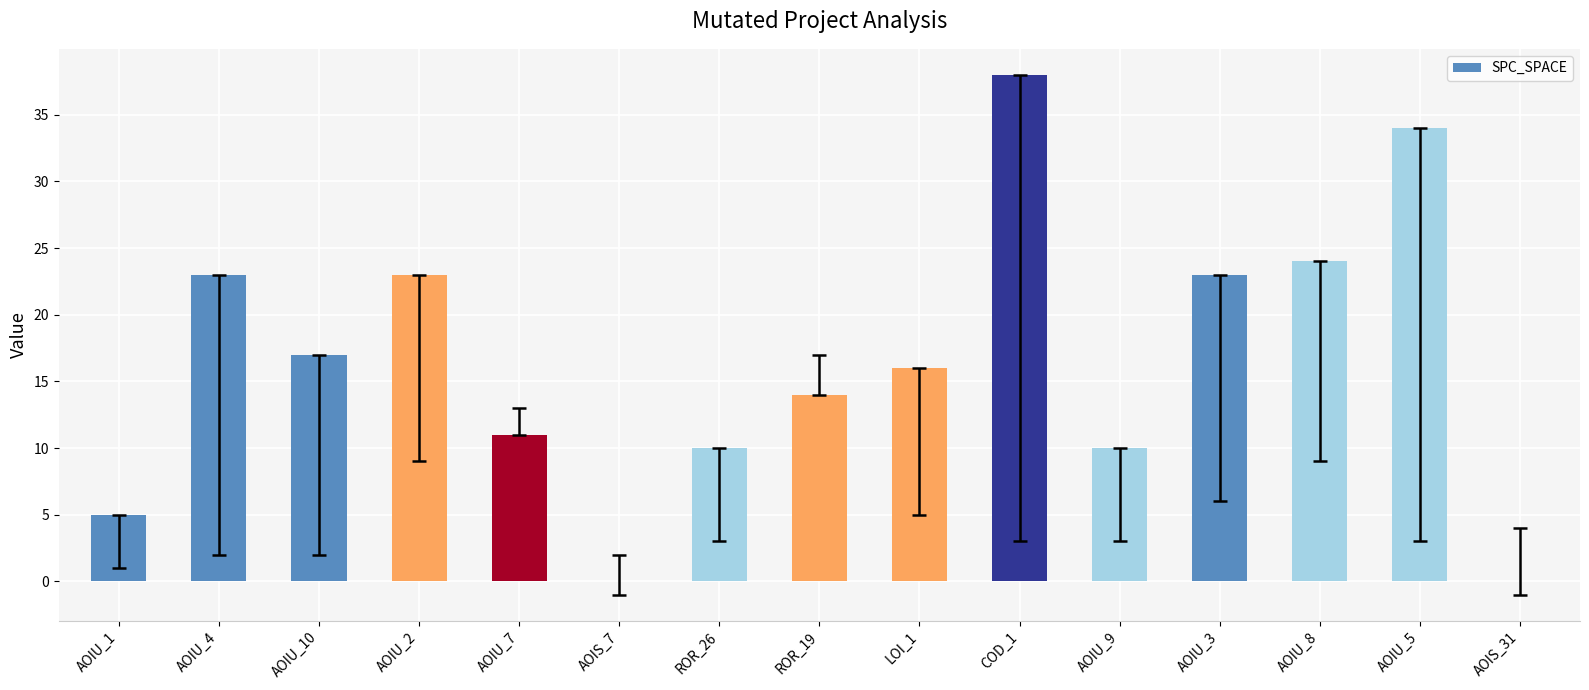

Between ROR_26 and AOIU_5, which is larger?

AOIU_5